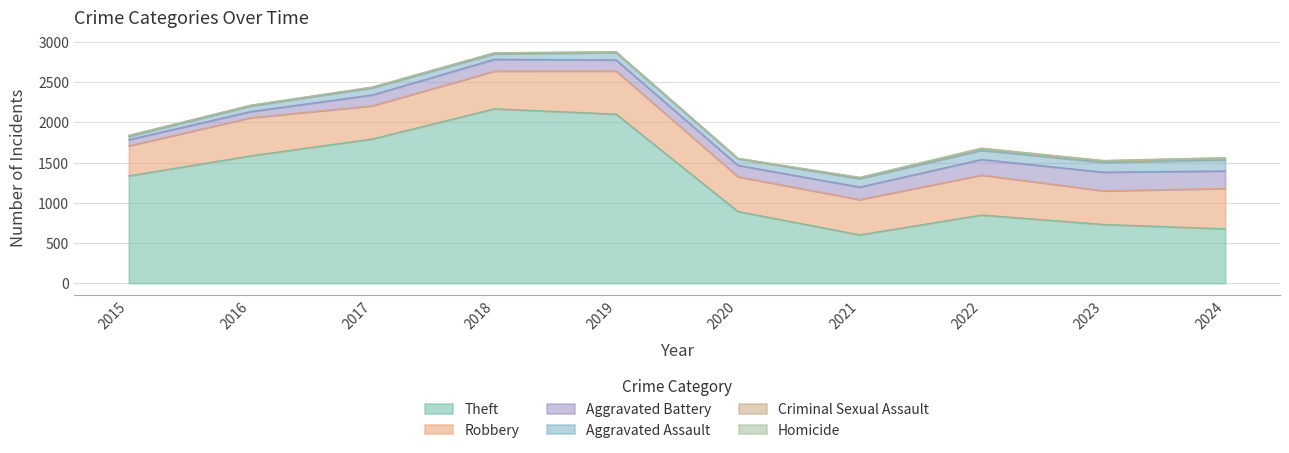

Reading right to left, what are all the values shown in this chart?

Theft: 676	731	848	601	892	2103	2169	1794	1584	1335
Robbery: 503	419	498	440	433	537	470	414	475	375
Aggravated Battery: 217	231	193	155	141	137	146	134	76	75
Aggravated Assault: 138	122	114	105	83	92	69	89	70	42
Criminal Sexual Assault: 24	21	22	12	3	8	11	8	8	11
Homicide: 4	2	6	4	2	2	1	1	1	0